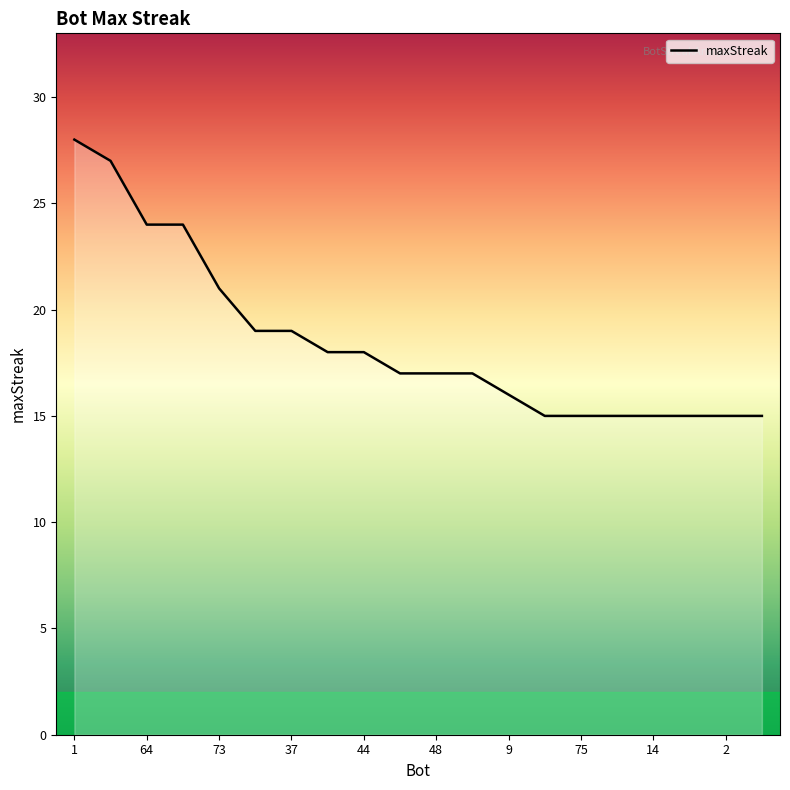

What is the greatest value displayed?

28